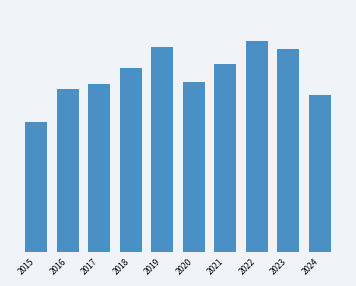

Are the bars horizontal?

No